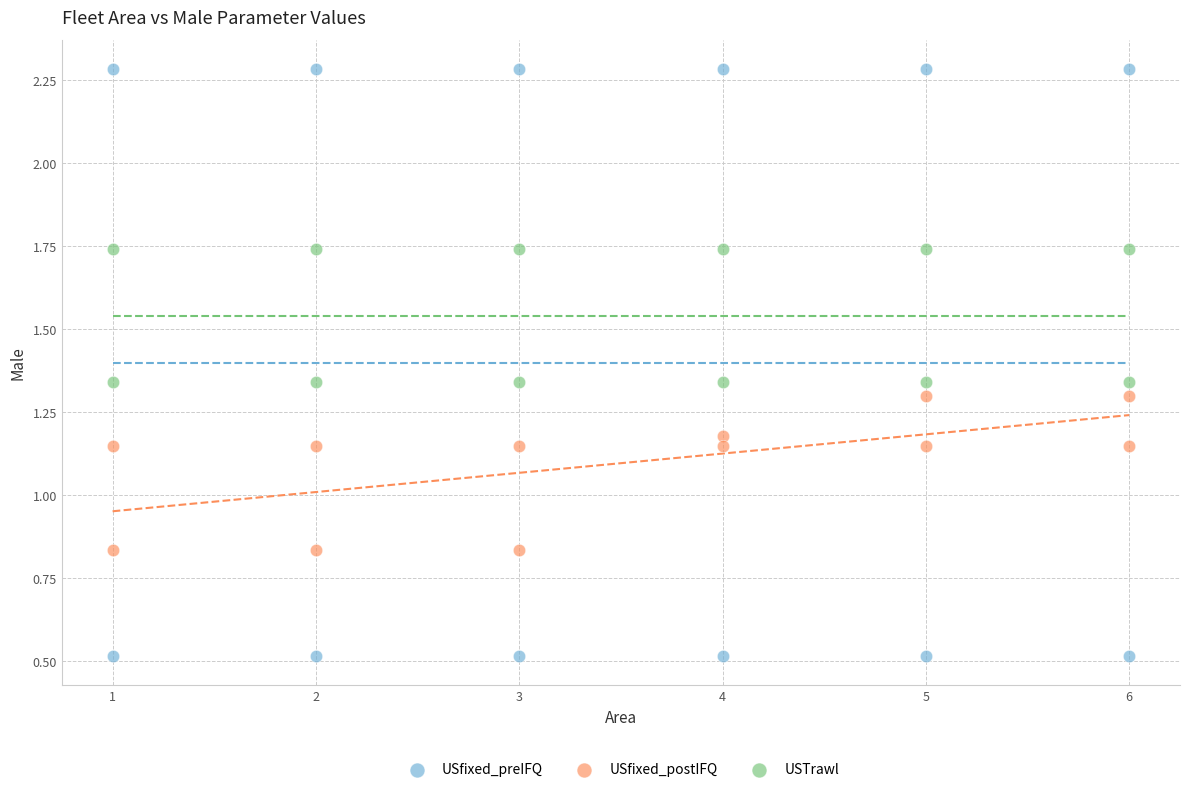

Which series contains the lowest Y value?

USfixed_preIFQ